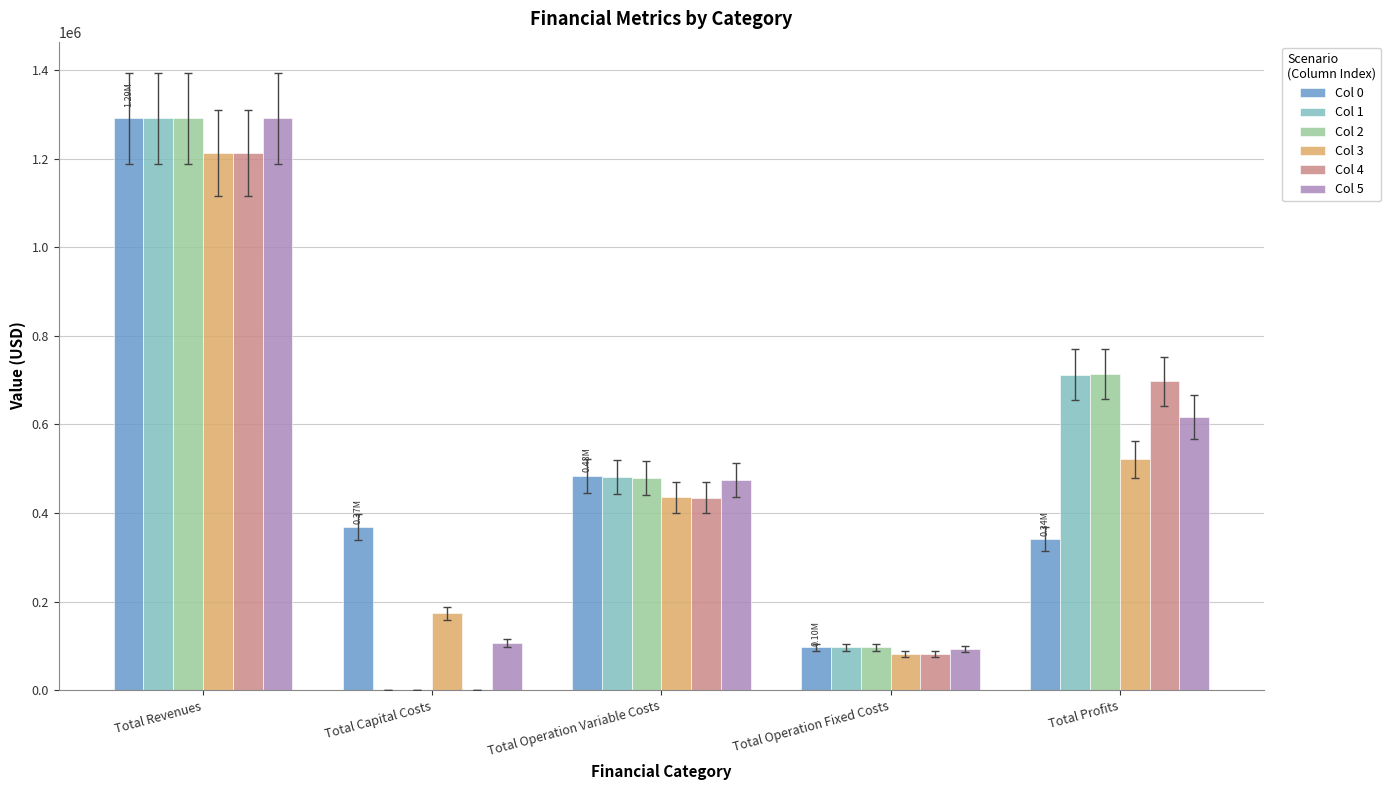

At which label does Col 4 reach its peak?

Total Revenues